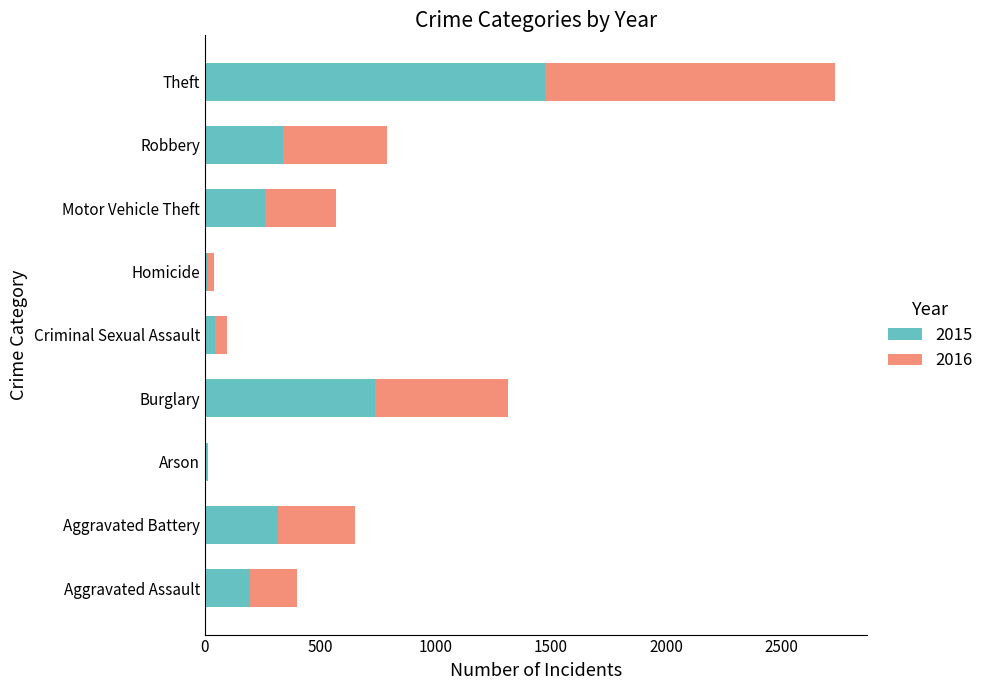

At which category is the sum across all series the highest?

Theft